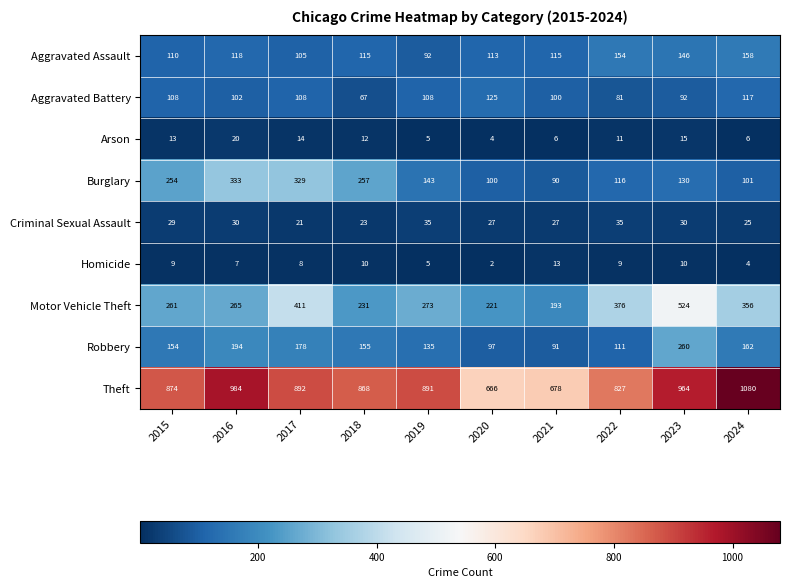

Is it true that Aggravated Battery equals 158 at 2023?

False